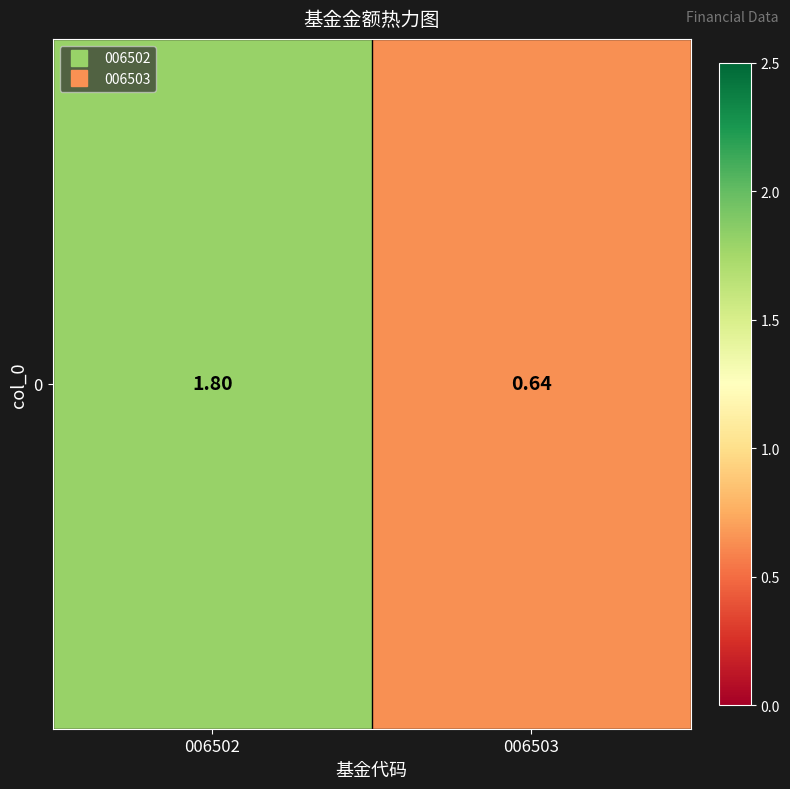

Which category has the highest value across all series?

006502